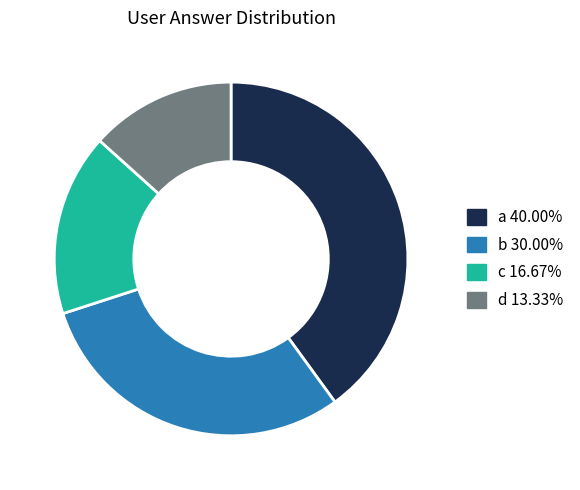

Between a and b, which is larger?

a